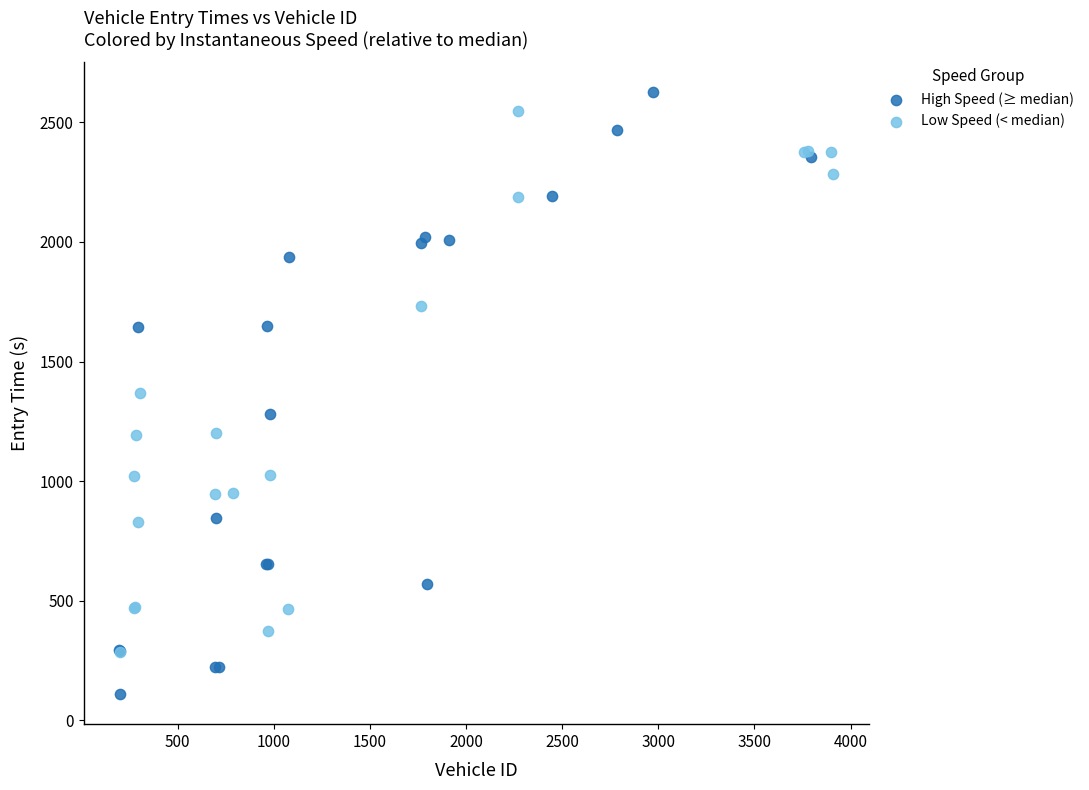

Which series reaches the minimum Y coordinate?

High Speed (≥ median)